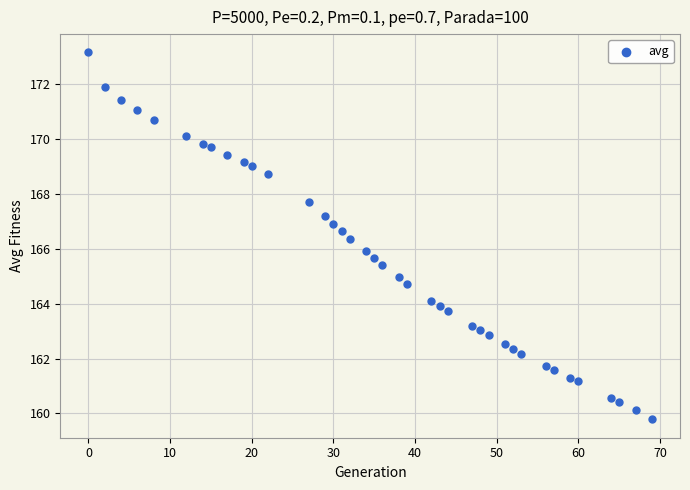

Count the number of points in this scatter plot.

39